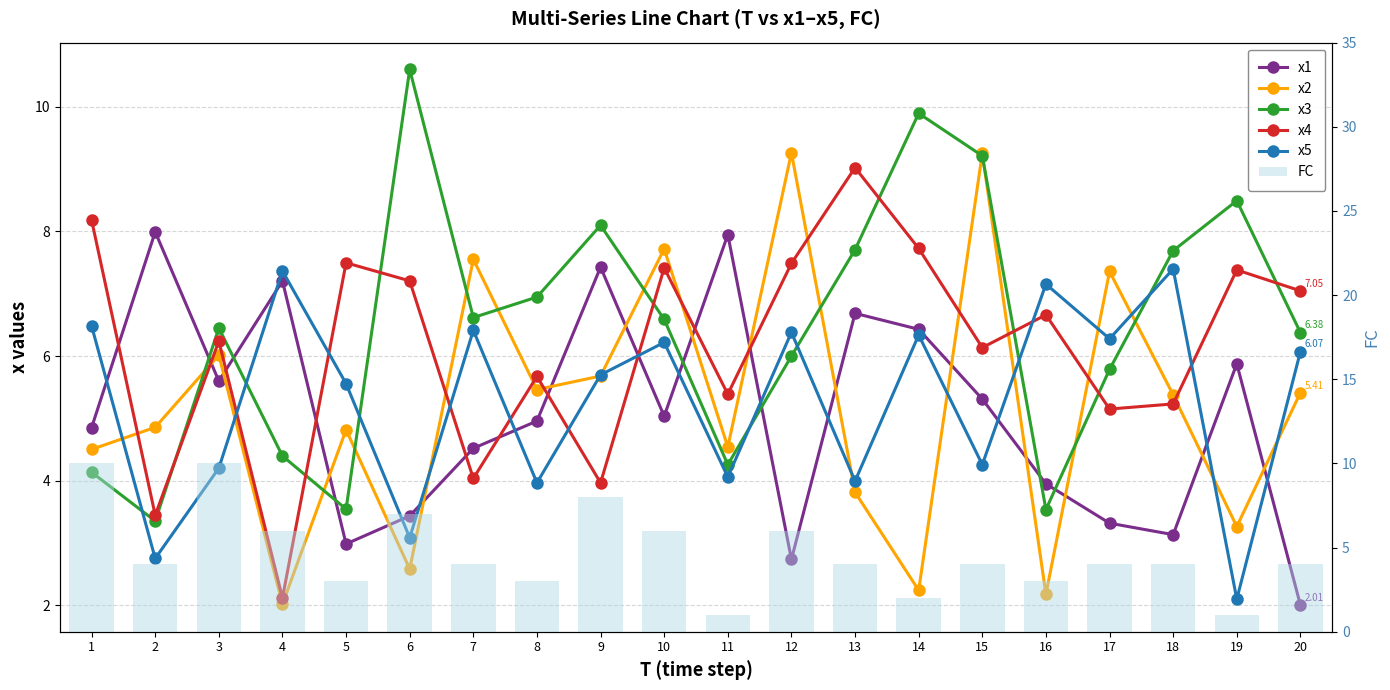

The x4 series shows 6.2 at 3. True or false?

True